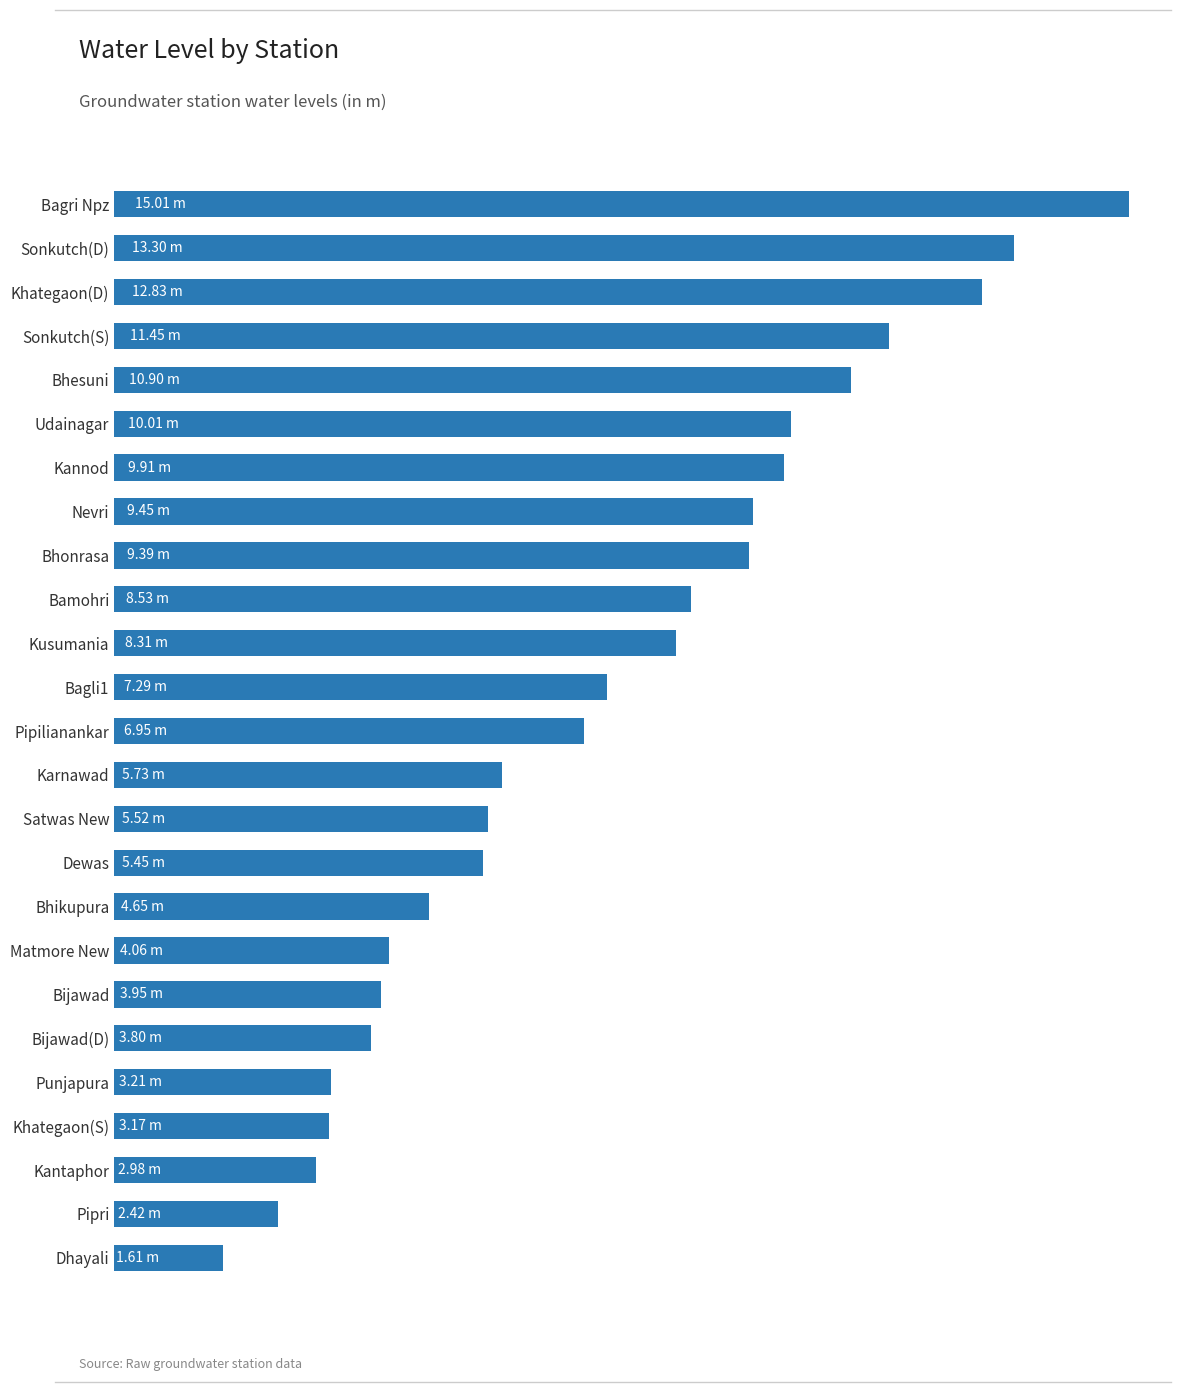

How many data points does each series have?

25